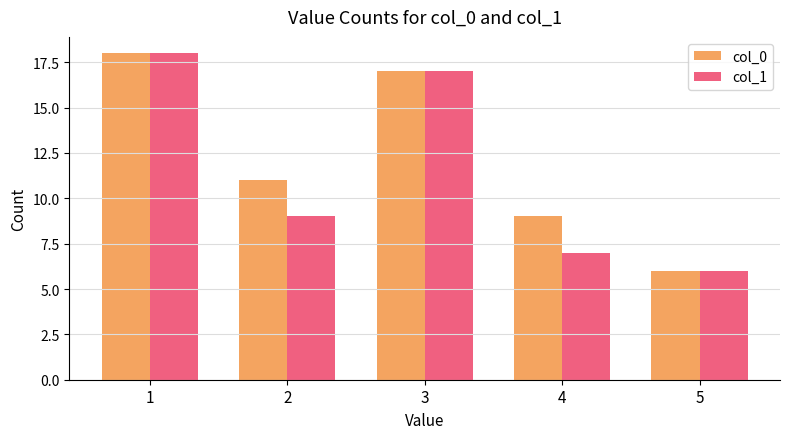

At how many categories does at least one series exceed 14?

2